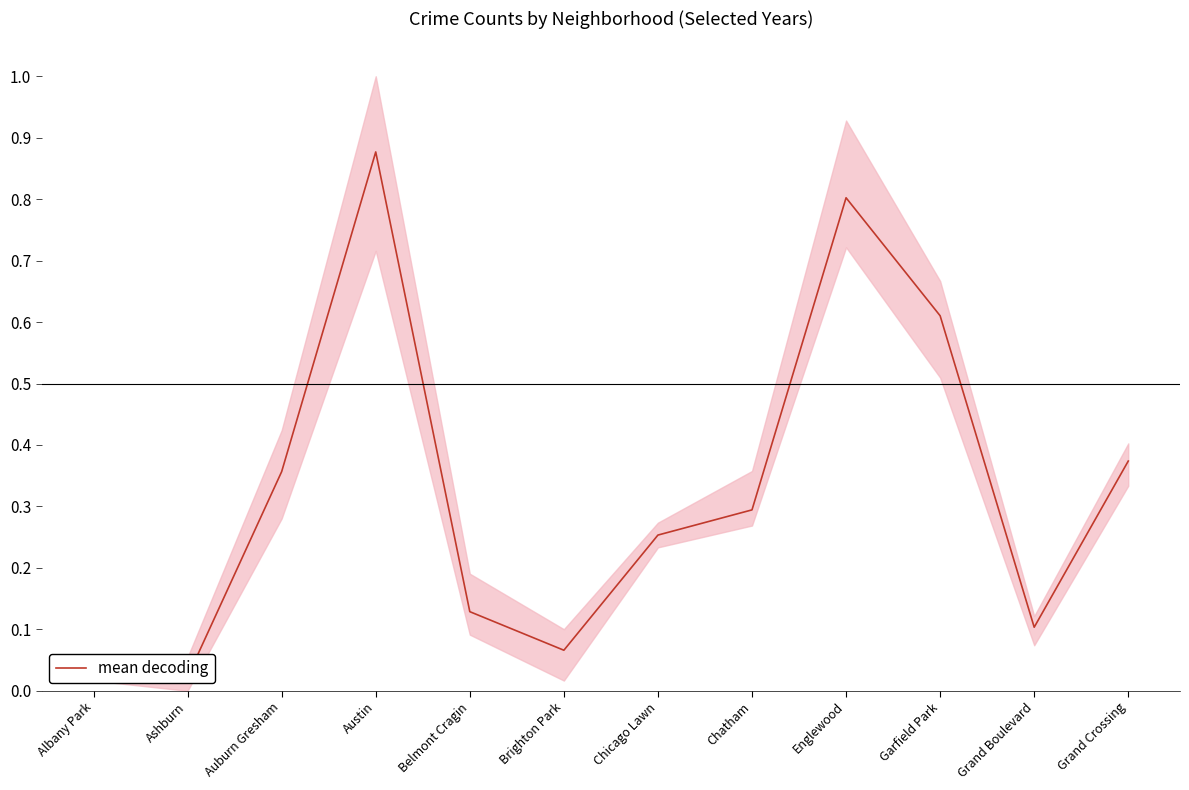

Reading left to right, transcribe all the data shown in this chart.

Albany Park=0.0	Ashburn=0.0	Auburn Gresham=0.4	Austin=0.9	Belmont Cragin=0.1	Brighton Park=0.1	Chicago Lawn=0.3	Chatham=0.3	Englewood=0.8	Garfield Park=0.6	Grand Boulevard=0.1	Grand Crossing=0.4